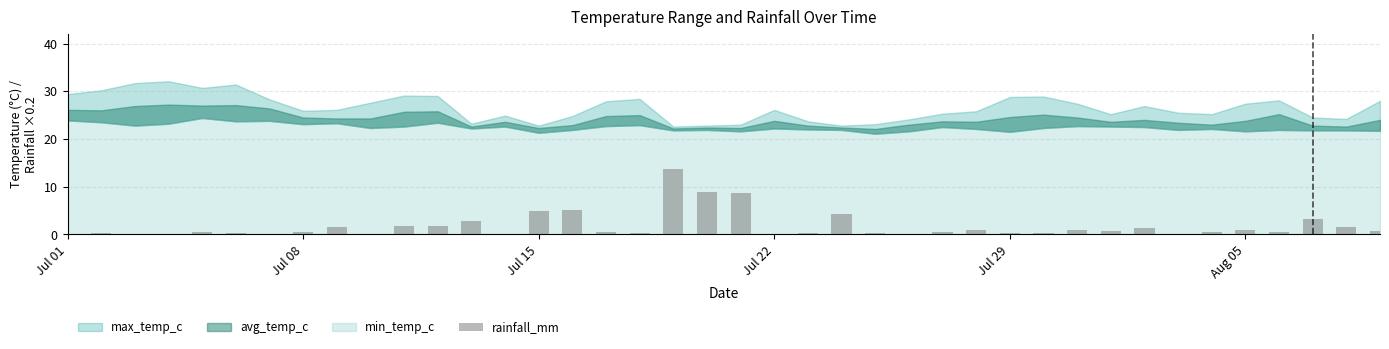

What is the sum of all values?

70.2